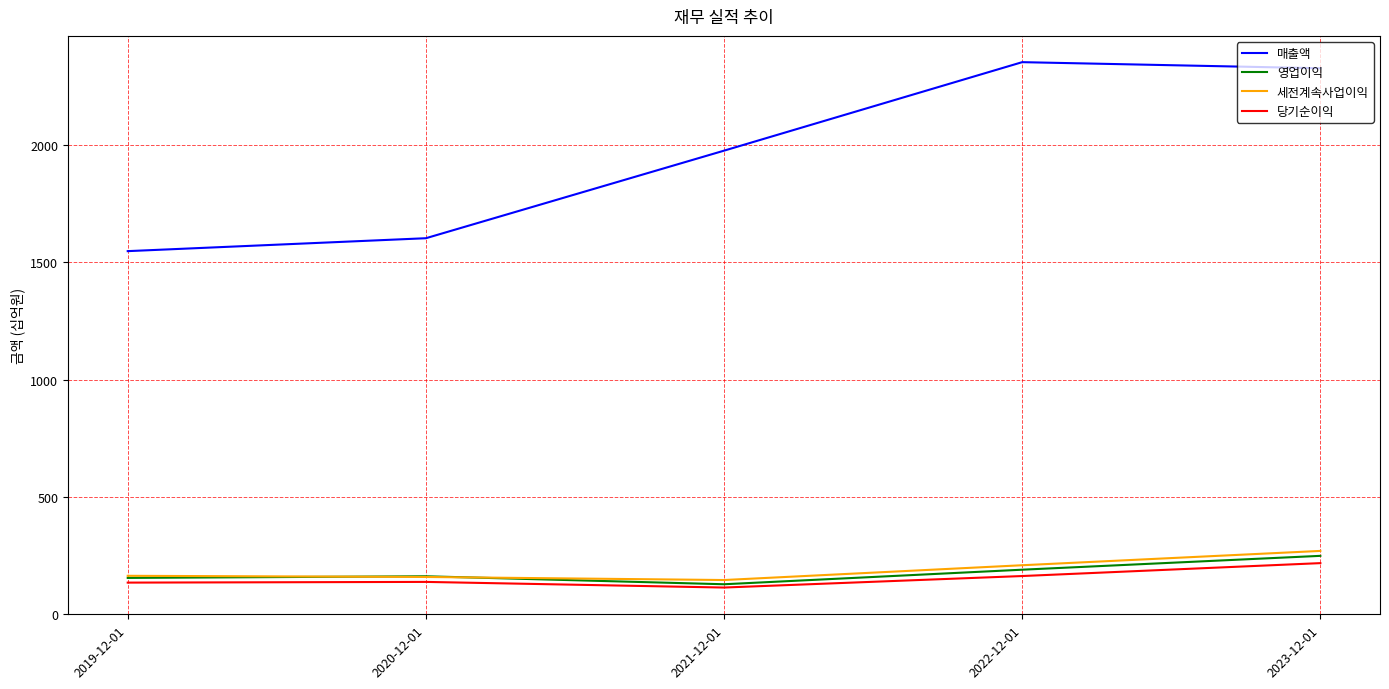

What is the difference between the highest and lowest values at 2020-12-01?

1464